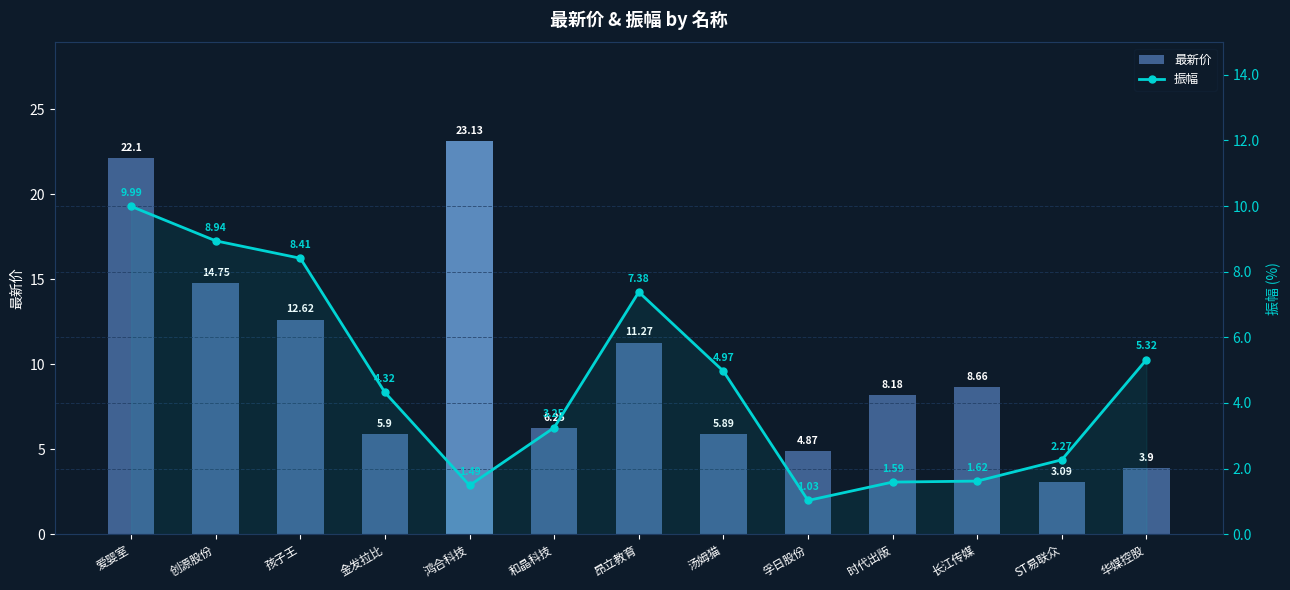

What is the maximum value shown in the chart?

23.1